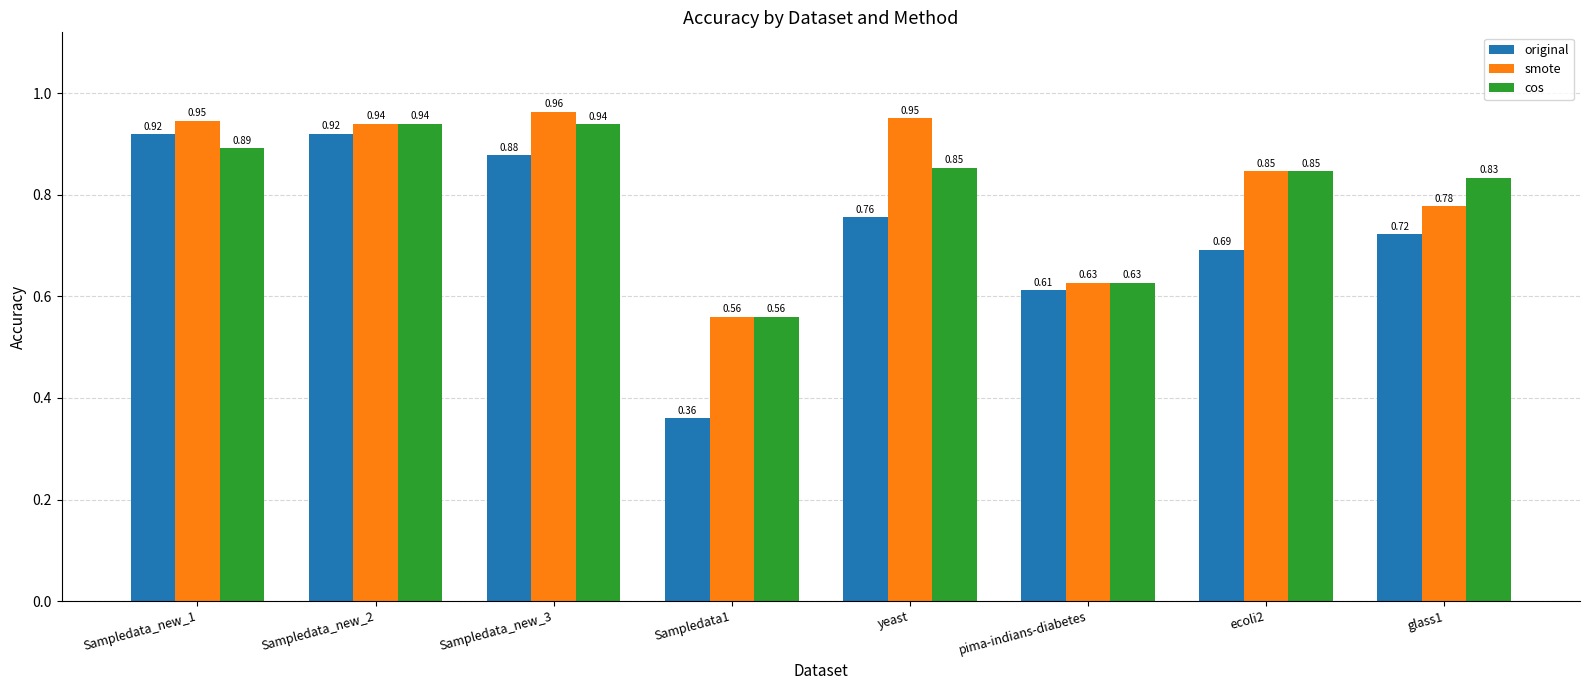

At which label is original closest to 0?

Sampledata1